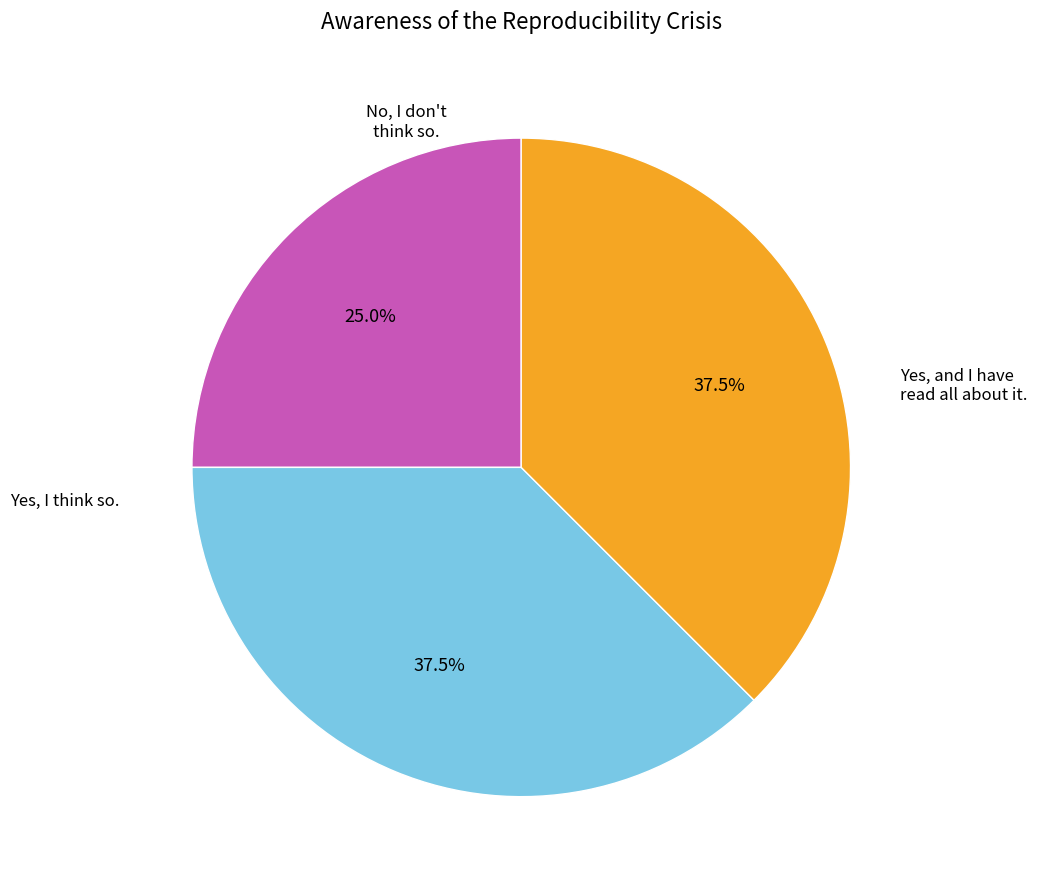

Is there any slice that represents more than half of the pie?

No